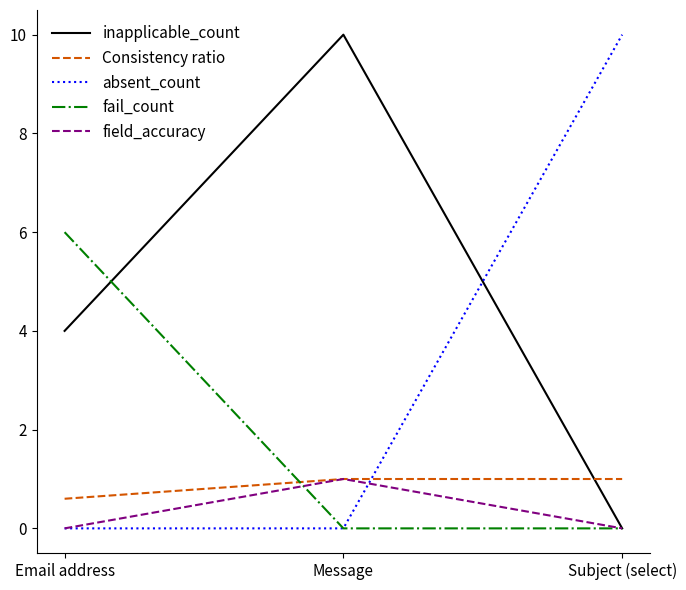

How many lines are shown in the chart?

5